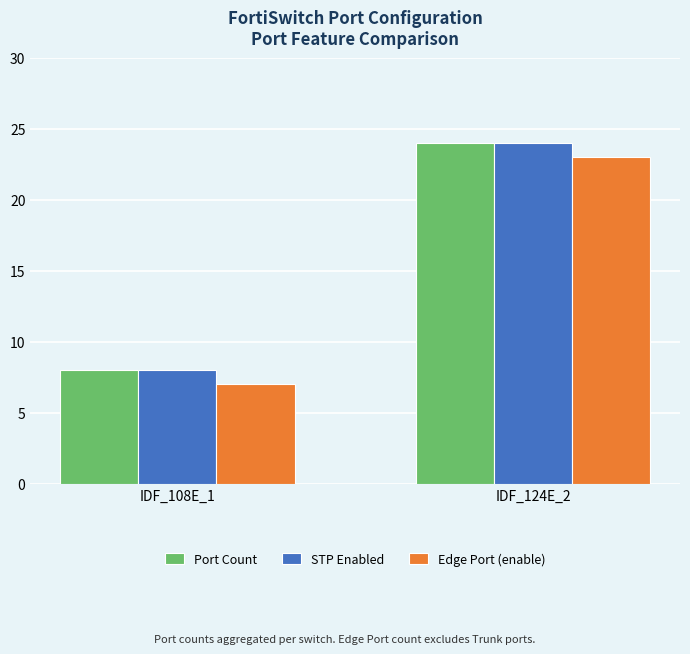

At which category is the sum across all series the highest?

IDF_124E_2